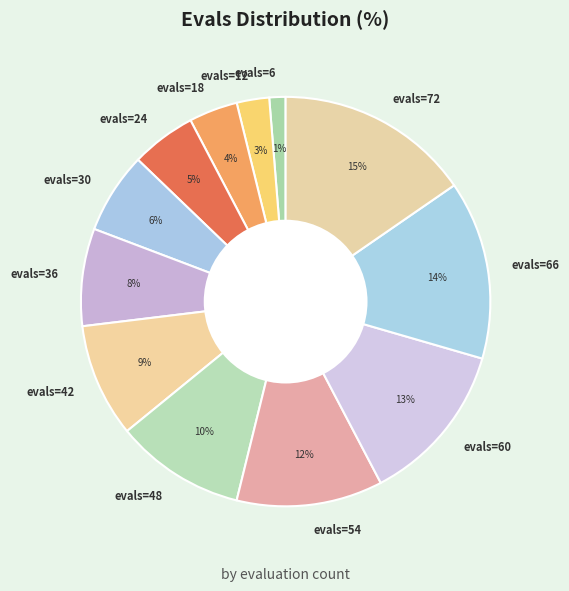

How many slices are in this pie chart?

12